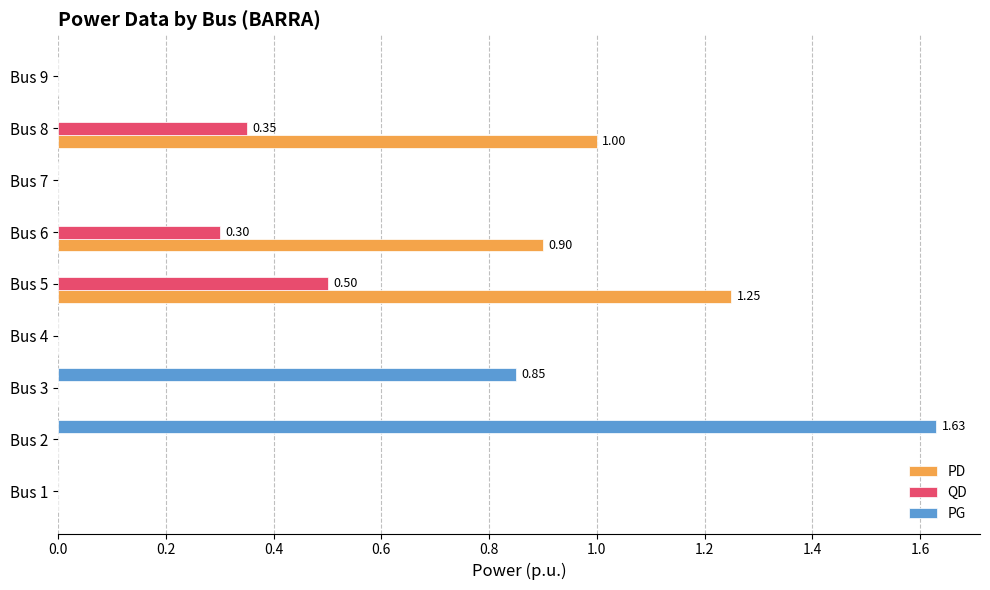

Which series has the largest total across all categories?

PD